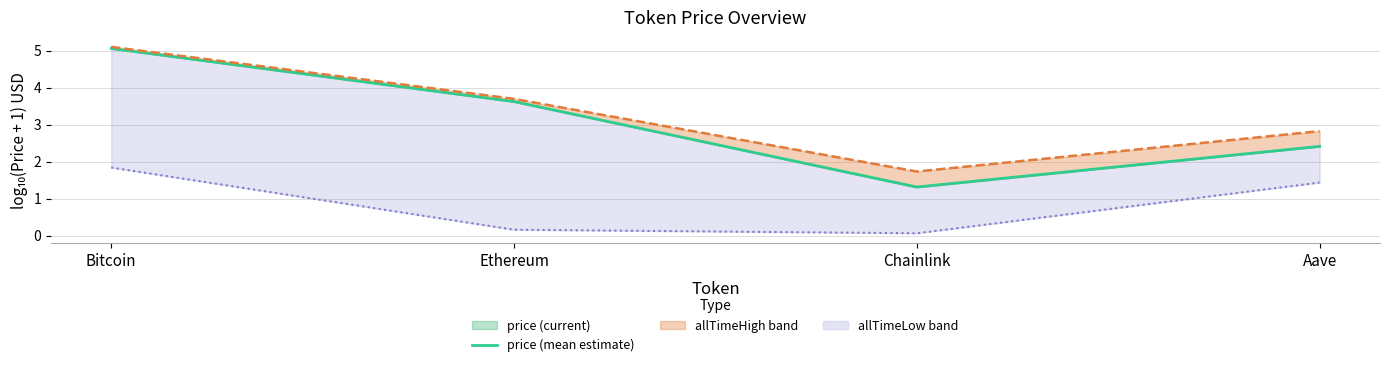

How many lines are shown in the chart?

1